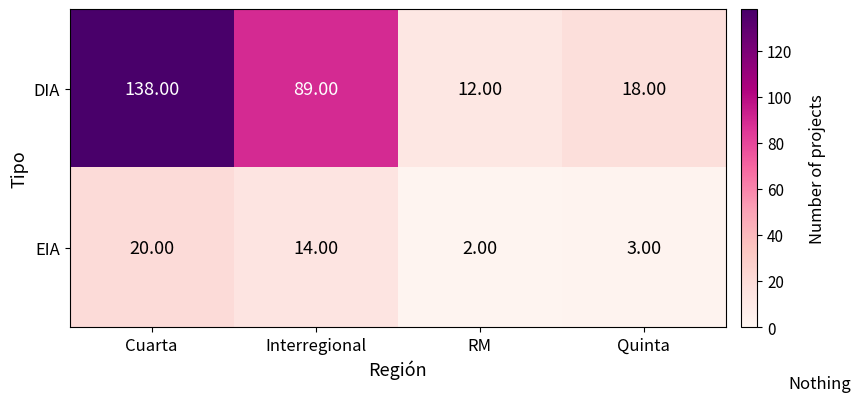

At which label does DIA first exceed 89?

Cuarta